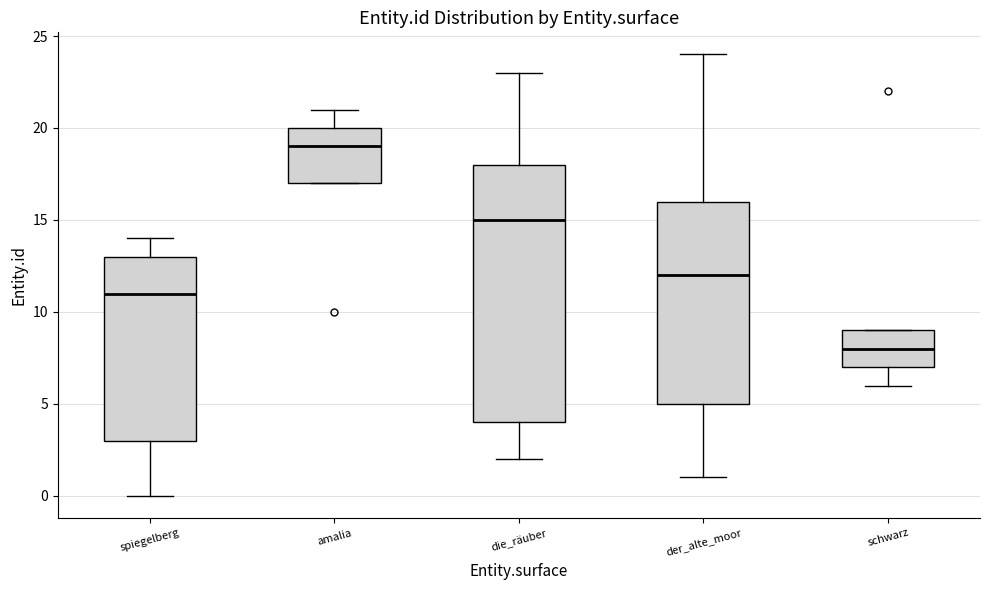

Which box's median line is the lowest?

schwarz